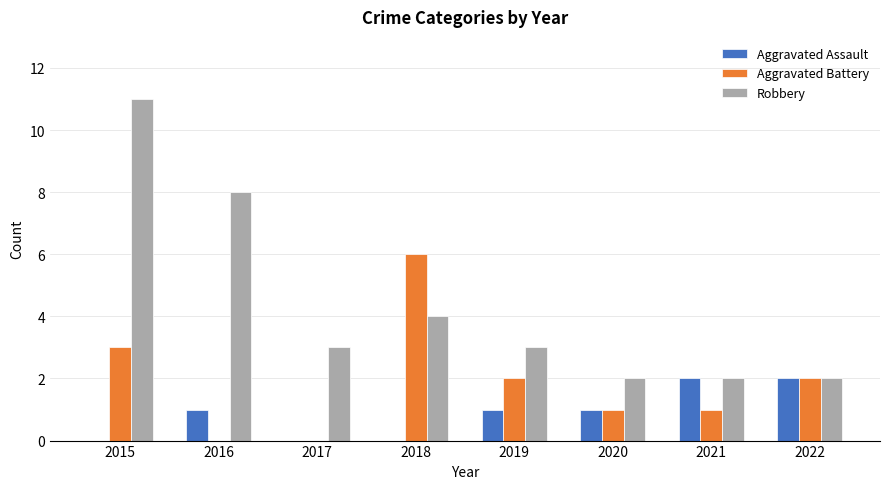

What is the sum of all Aggravated Assault values?

7